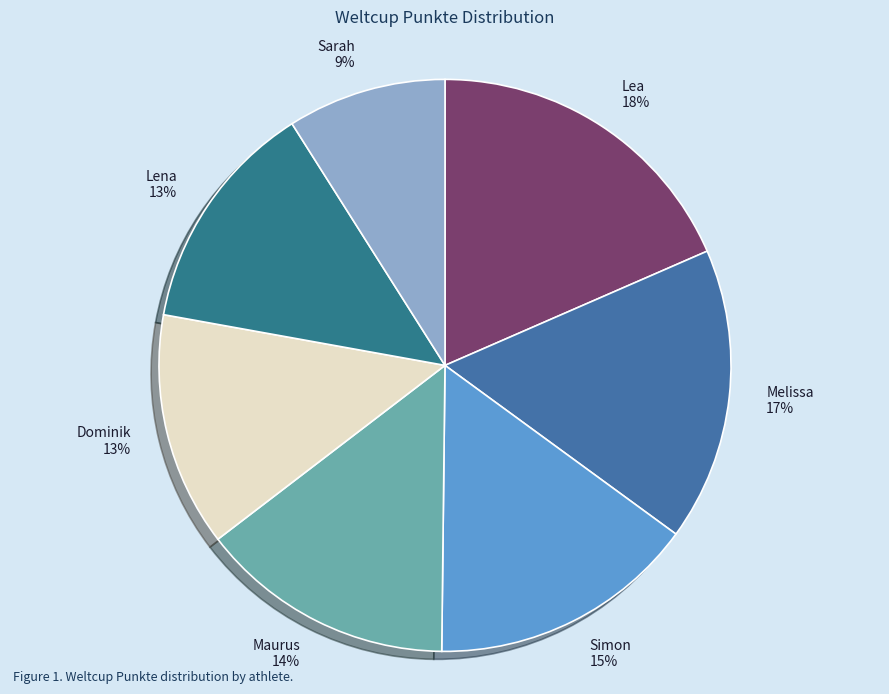

Does Sarah account for over 50% of the chart?

No